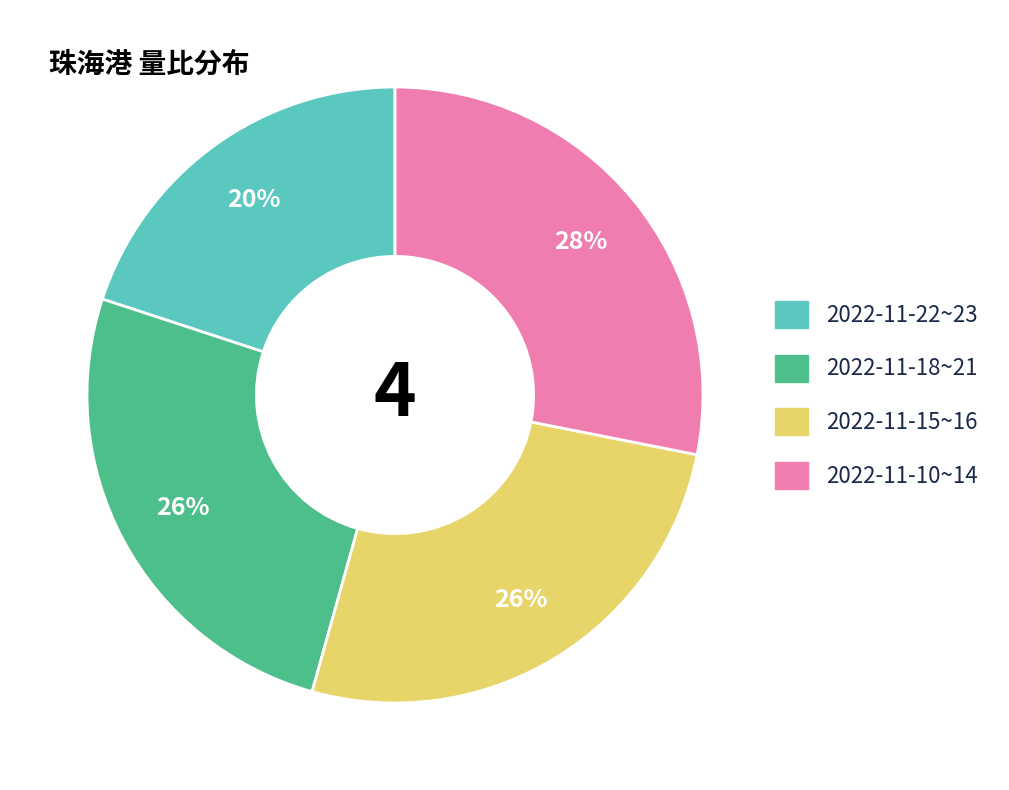

Is there any slice that represents more than half of the pie?

No